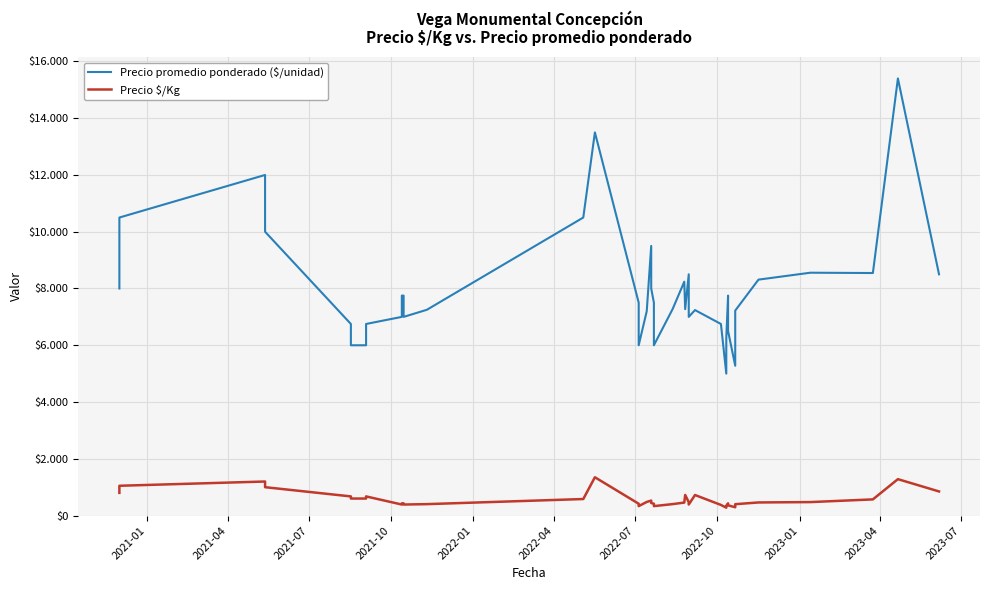

How many lines are shown in the chart?

2